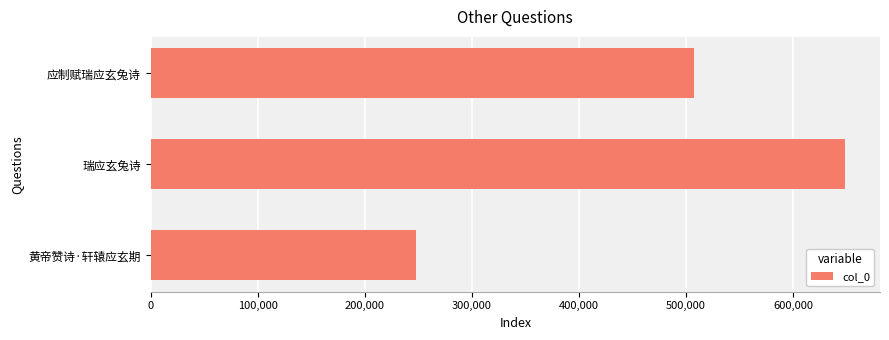

Reading bottom to top, what are all the values shown in this chart?

黄帝赞诗·轩辕应玄期=247843	瑞应玄兔诗=648777	应制赋瑞应玄兔诗=507322